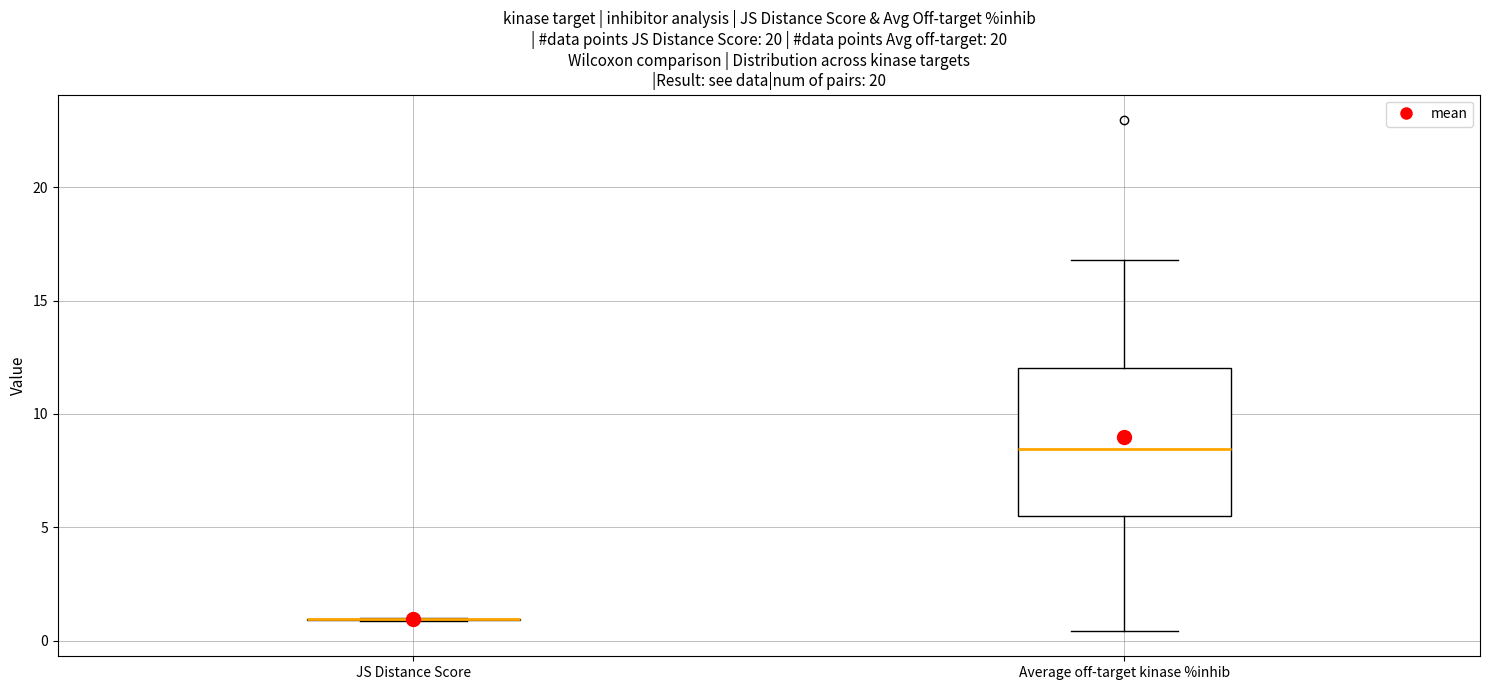

Comparing the boxes themselves (not the whiskers), which one is the tallest?

Average off-target kinase %inhib